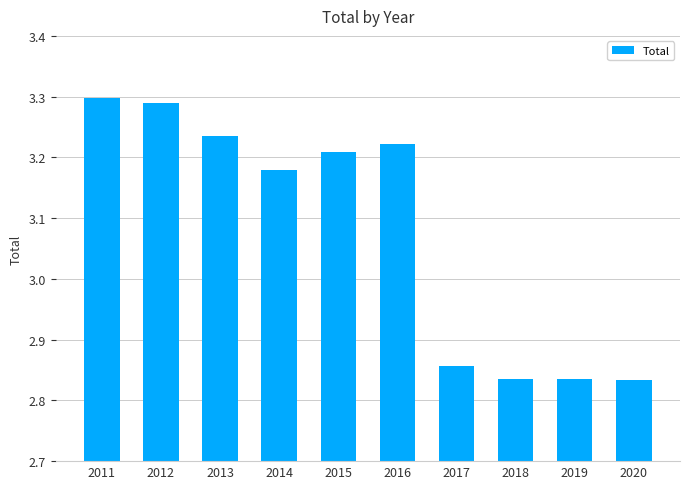

Which label corresponds to the largest value in the chart?

2011